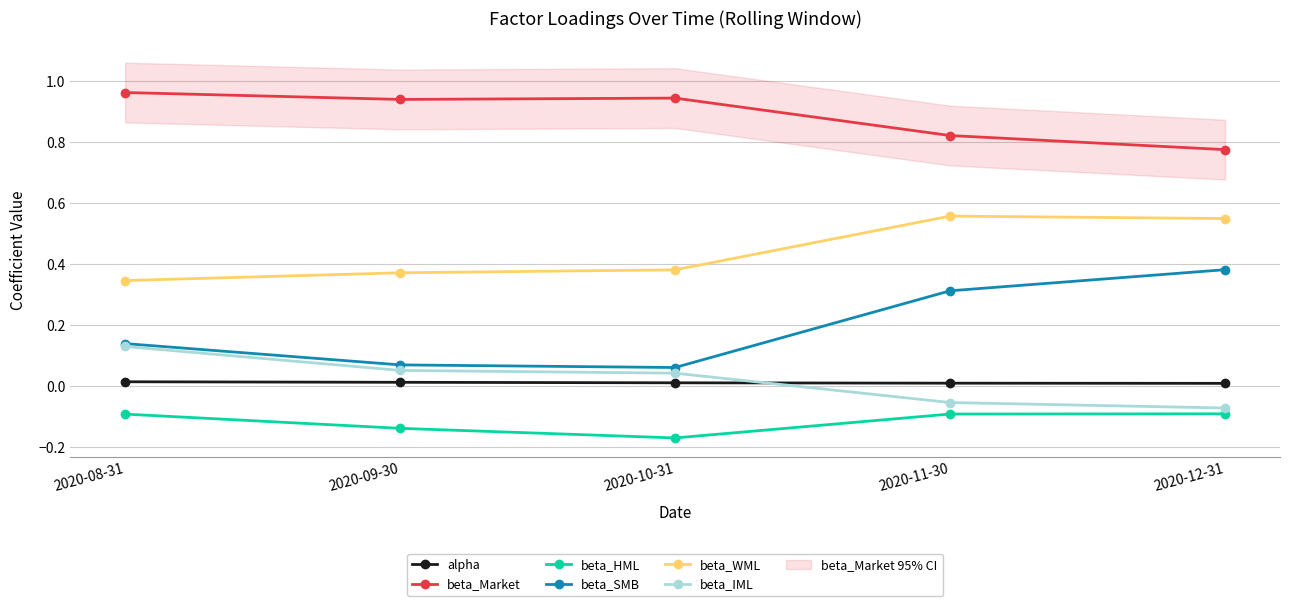

List the labels in order of beta_IML value, smallest first.

2020-12-31, 2020-11-30, 2020-10-31, 2020-09-30, 2020-08-31